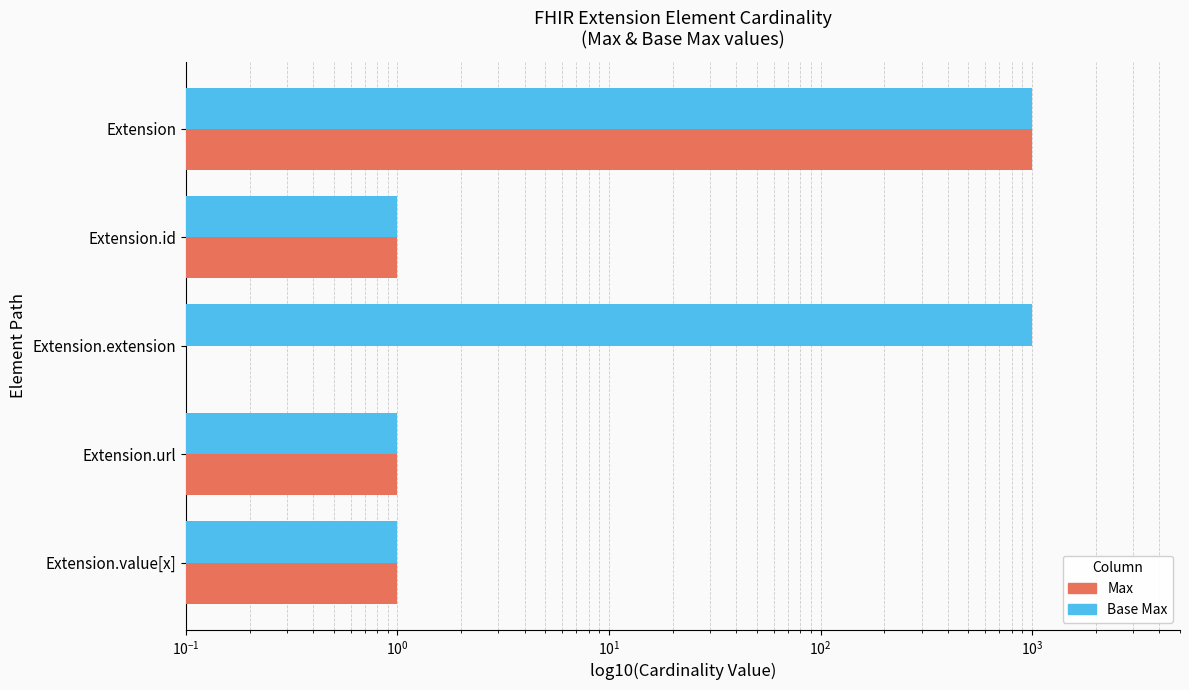

What is the spread (max minus min) of values at Extension.extension?

999.0